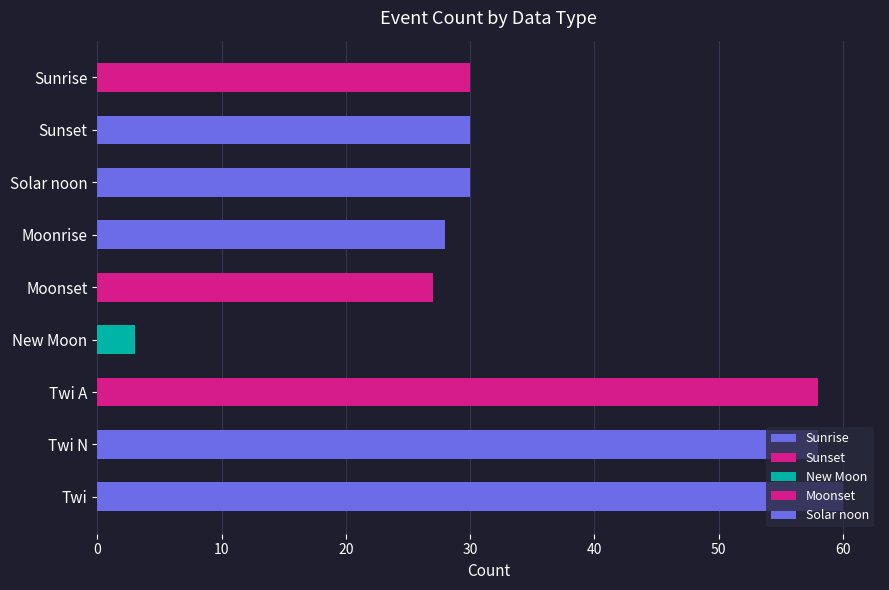

Is it true that the value at Twi is 60?

True